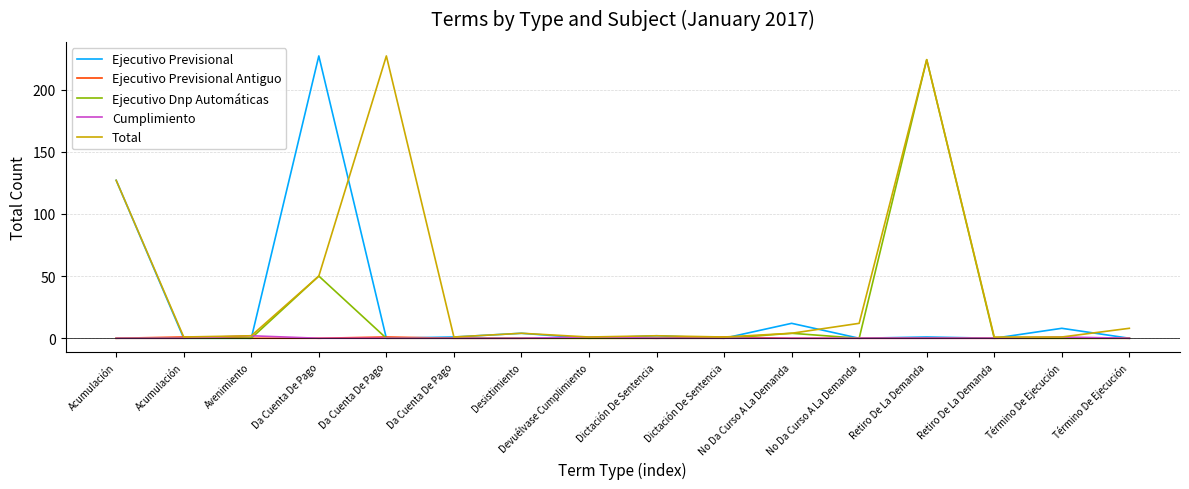

Reading left to right, extract all data points from this chart.

Ejecutivo Previsional: Acumulación=127	Acumulación=0	Avenimiento=0	Da Cuenta De Pago=227	Da Cuenta De Pago=0	Da Cuenta De Pago=1	Desistimiento=4	Devuélvase Cumplimiento=0	Dictación De Sentencia=2	Dictación De Sentencia=0	No Da Curso A La Demanda=12	No Da Curso A La Demanda=0	Retiro De La Demanda=1	Retiro De La Demanda=0	Término De Ejecución=8	Término De Ejecución=0
Ejecutivo Previsional Antiguo: Acumulación=0	Acumulación=1	Avenimiento=0	Da Cuenta De Pago=0	Da Cuenta De Pago=1	Da Cuenta De Pago=0	Desistimiento=0	Devuélvase Cumplimiento=0	Dictación De Sentencia=0	Dictación De Sentencia=1	No Da Curso A La Demanda=0	No Da Curso A La Demanda=0	Retiro De La Demanda=0	Retiro De La Demanda=0	Término De Ejecución=0	Término De Ejecución=0
Ejecutivo Dnp Automáticas: Acumulación=0	Acumulación=0	Avenimiento=0	Da Cuenta De Pago=50	Da Cuenta De Pago=0	Da Cuenta De Pago=0	Desistimiento=0	Devuélvase Cumplimiento=0	Dictación De Sentencia=0	Dictación De Sentencia=0	No Da Curso A La Demanda=4	No Da Curso A La Demanda=0	Retiro De La Demanda=224	Retiro De La Demanda=0	Término De Ejecución=0	Término De Ejecución=0
Cumplimiento: Acumulación=0	Acumulación=0	Avenimiento=2	Da Cuenta De Pago=0	Da Cuenta De Pago=0	Da Cuenta De Pago=0	Desistimiento=0	Devuélvase Cumplimiento=1	Dictación De Sentencia=0	Dictación De Sentencia=0	No Da Curso A La Demanda=0	No Da Curso A La Demanda=0	Retiro De La Demanda=0	Retiro De La Demanda=0	Término De Ejecución=1	Término De Ejecución=0
Total: Acumulación=127	Acumulación=1	Avenimiento=2	Da Cuenta De Pago=50	Da Cuenta De Pago=227	Da Cuenta De Pago=1	Desistimiento=4	Devuélvase Cumplimiento=1	Dictación De Sentencia=2	Dictación De Sentencia=1	No Da Curso A La Demanda=4	No Da Curso A La Demanda=12	Retiro De La Demanda=224	Retiro De La Demanda=1	Término De Ejecución=1	Término De Ejecución=8